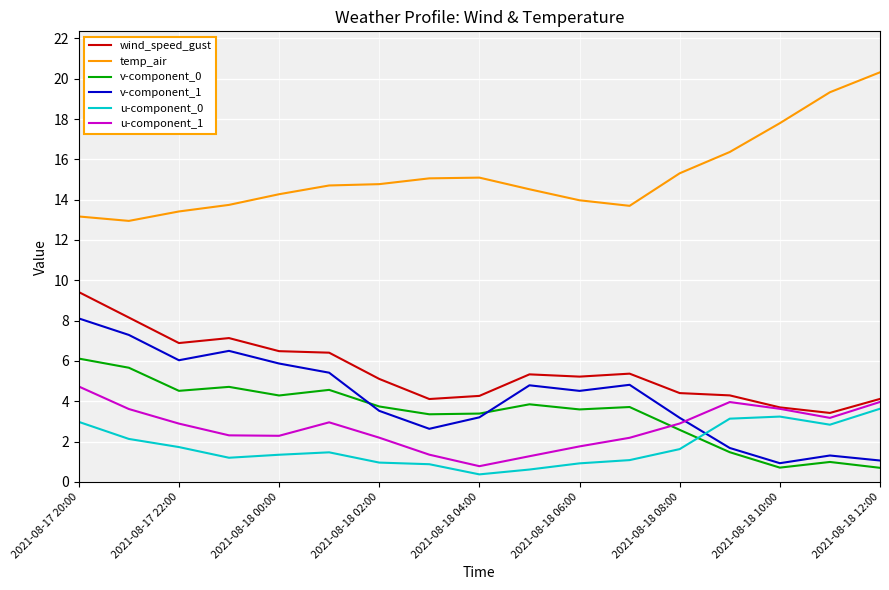

What is the maximum value for wind_speed_gust?

9.4